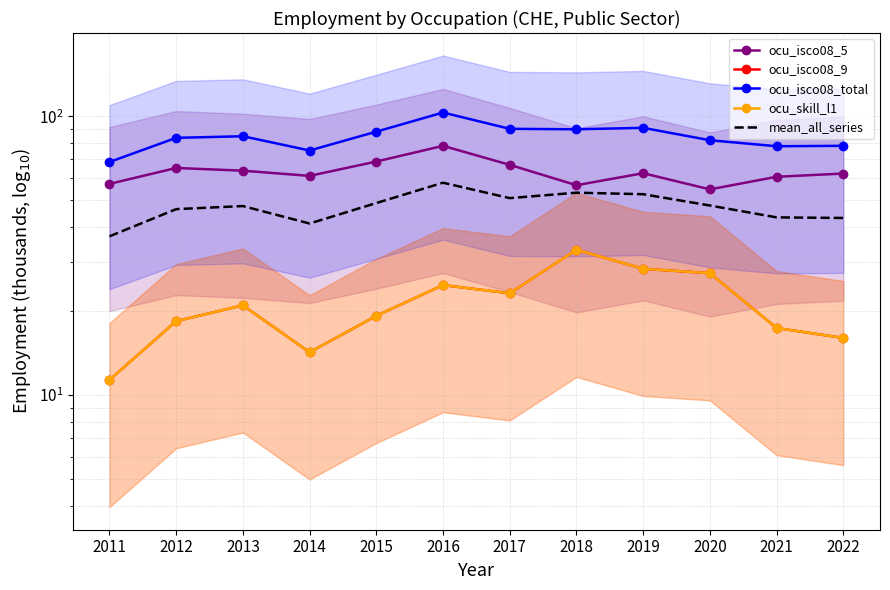

Which series has the largest total across all categories?

ocu_isco08_total